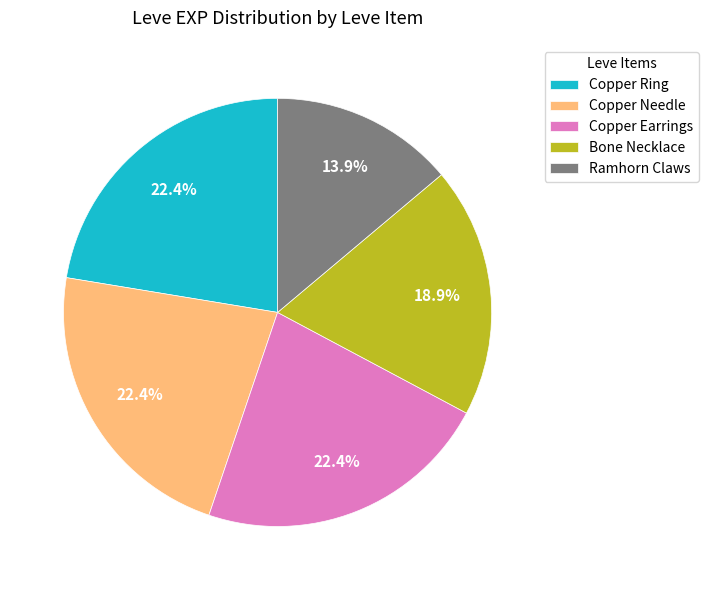

Does any single category account for the majority?

No